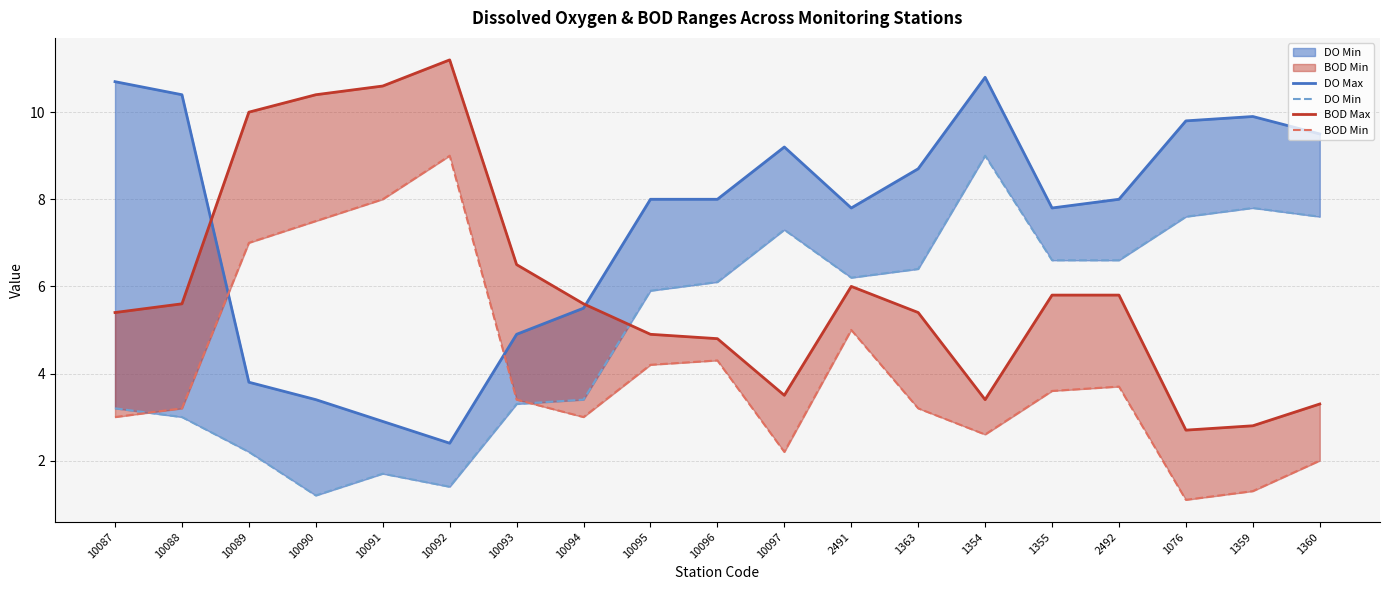

Is it true that BOD Max equals 5.4 at 10087?

True